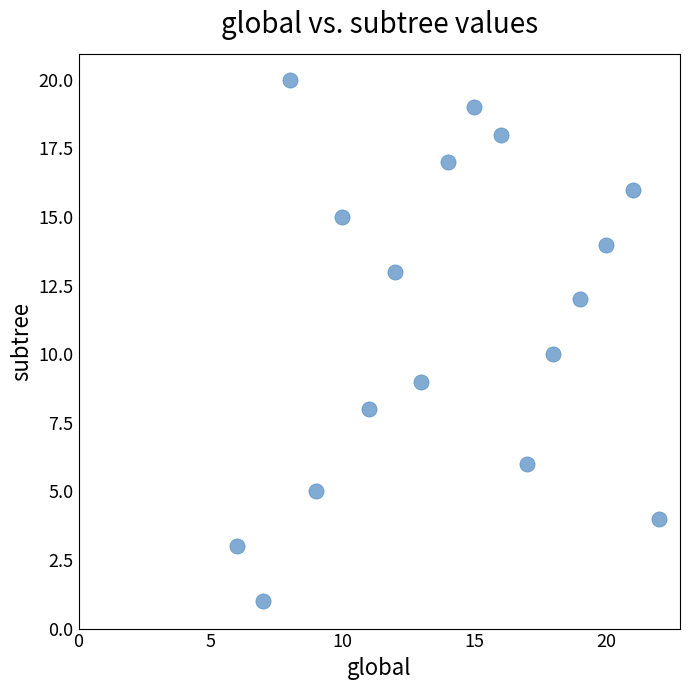

What is the range of Y values (max minus min)?

19